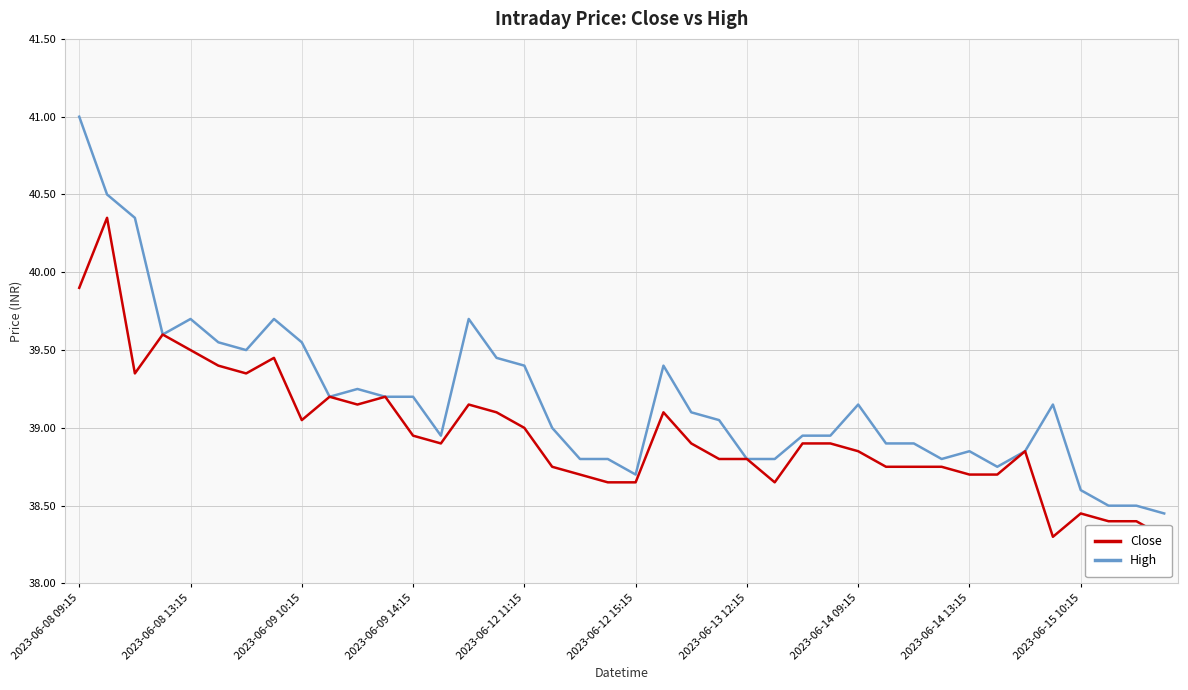

Which series has the largest range (max minus min)?

High